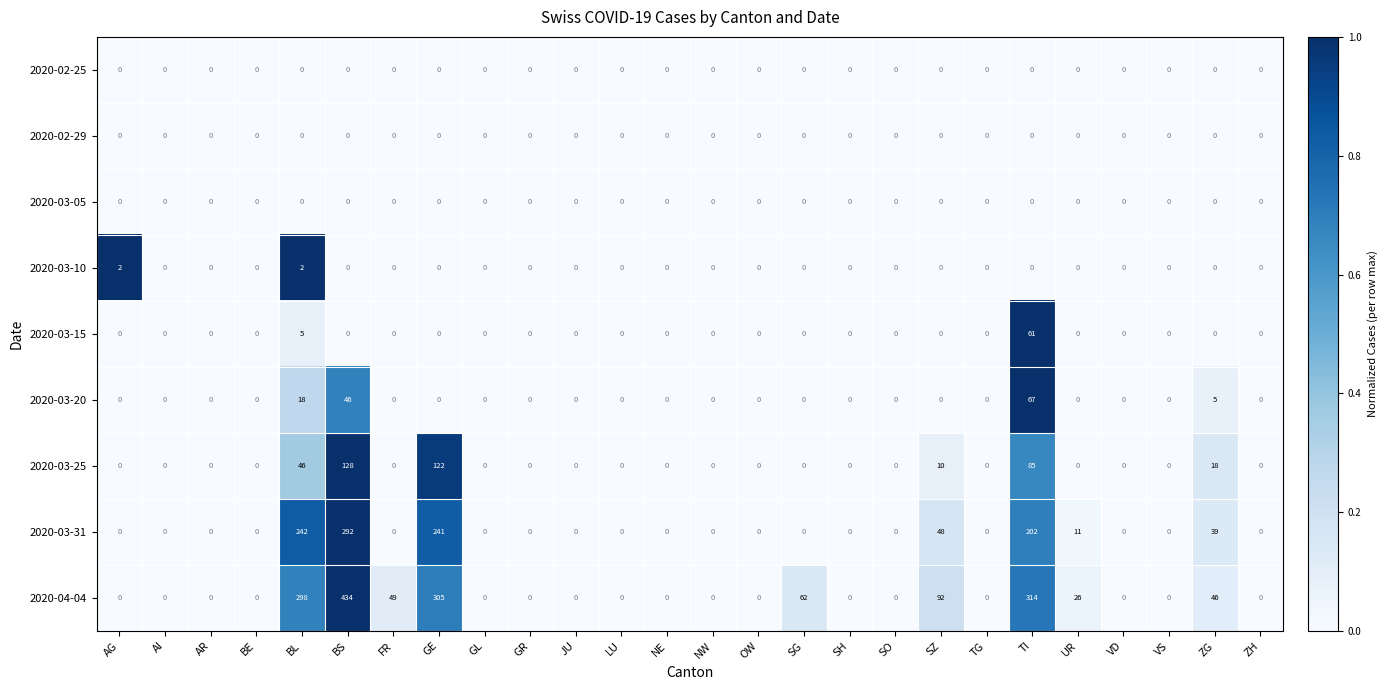

At which label does 2020-03-25 reach its peak?

BS